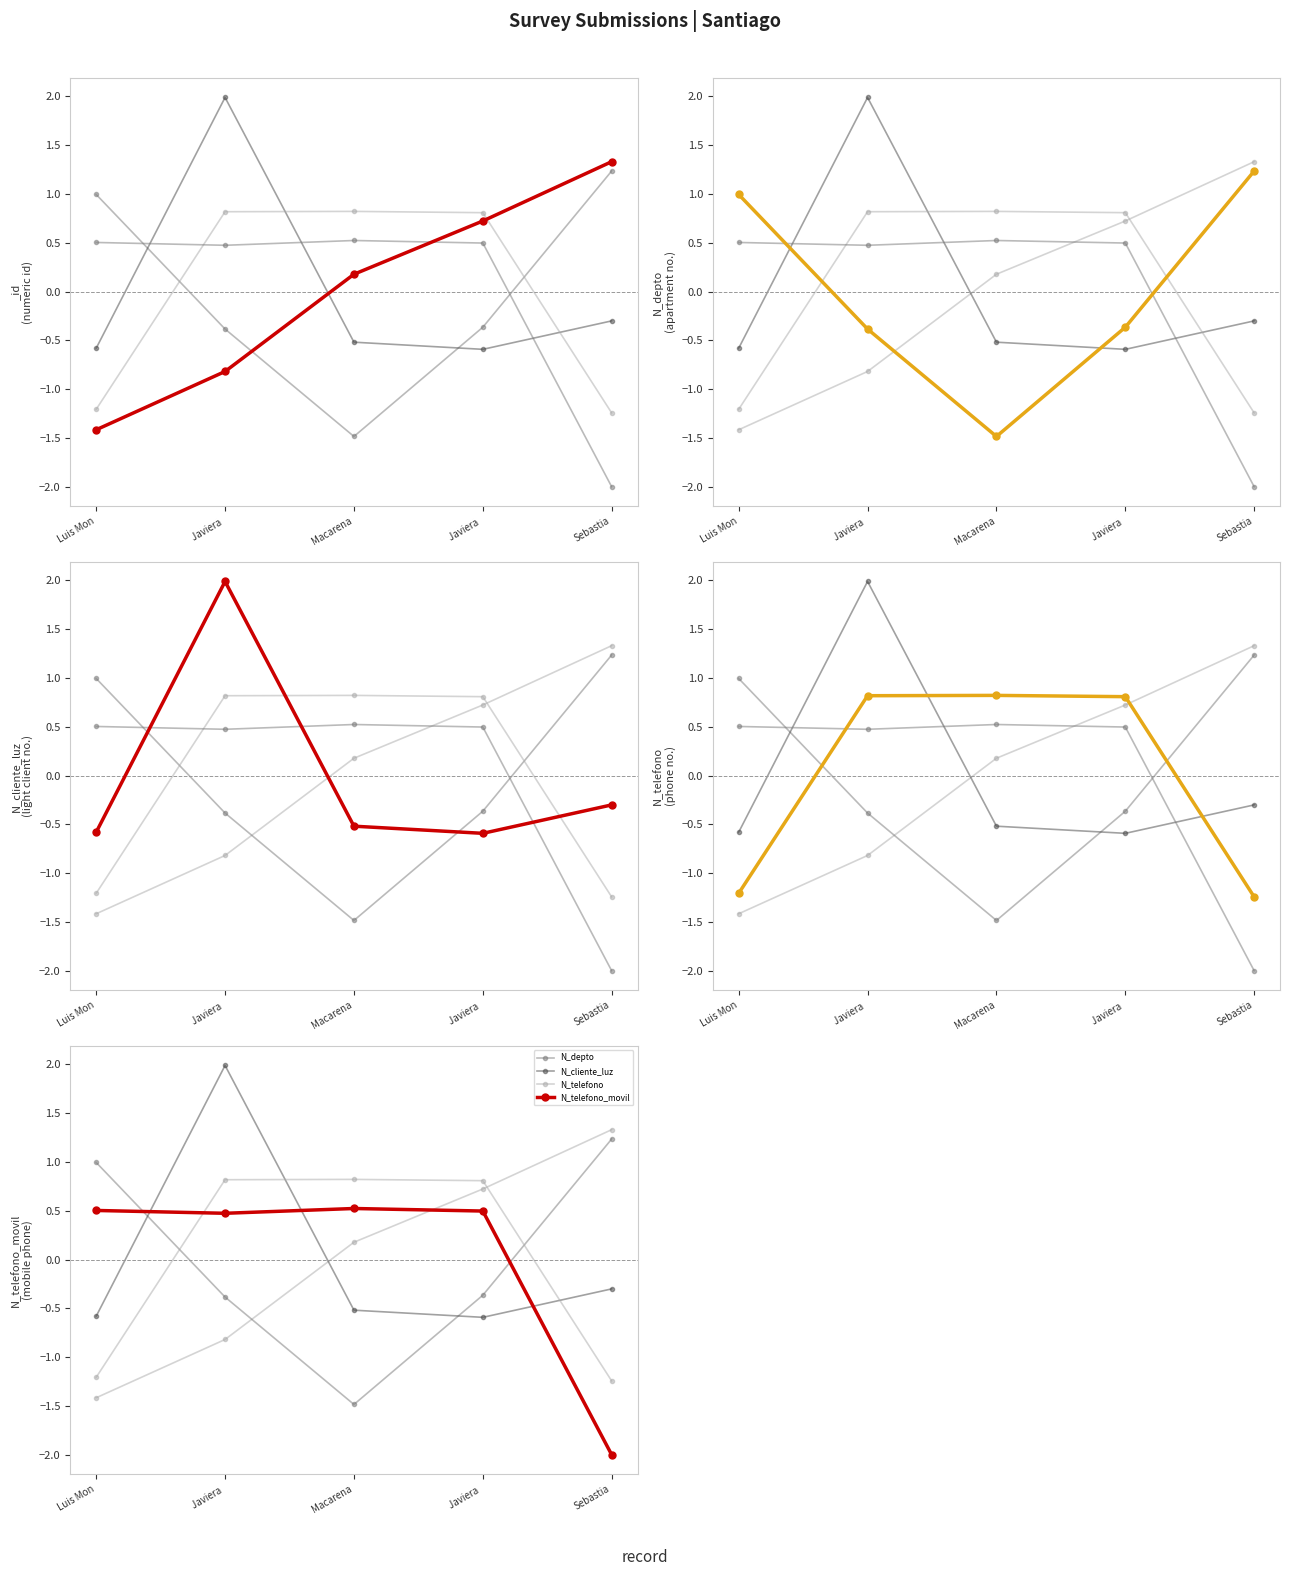

At which label does N_depto first exceed 0?

Luis Mon